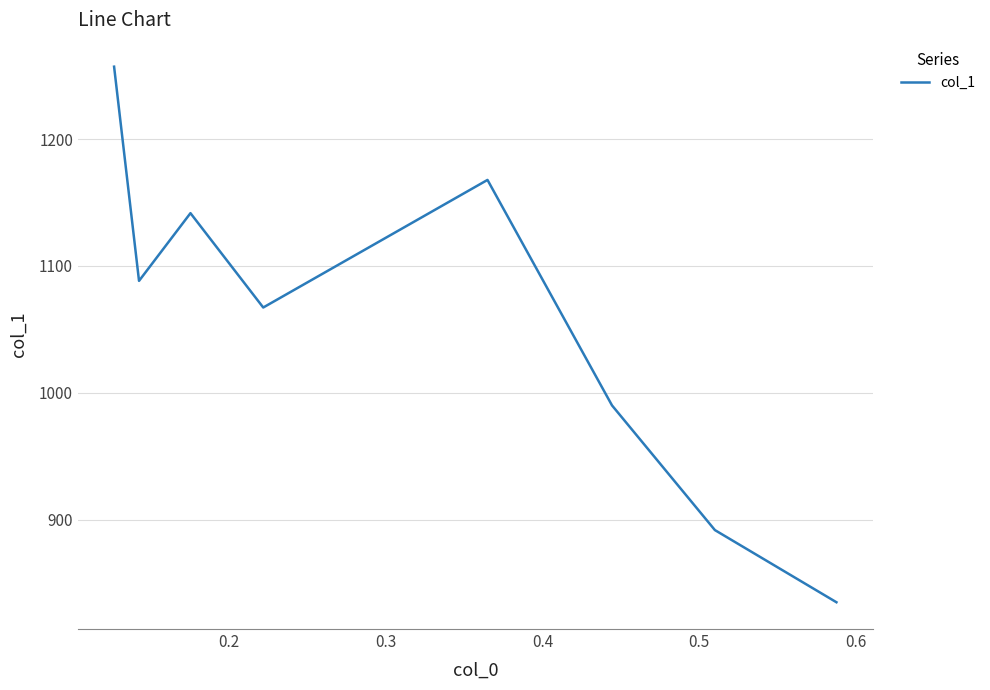

What is the smallest value displayed?

834.8